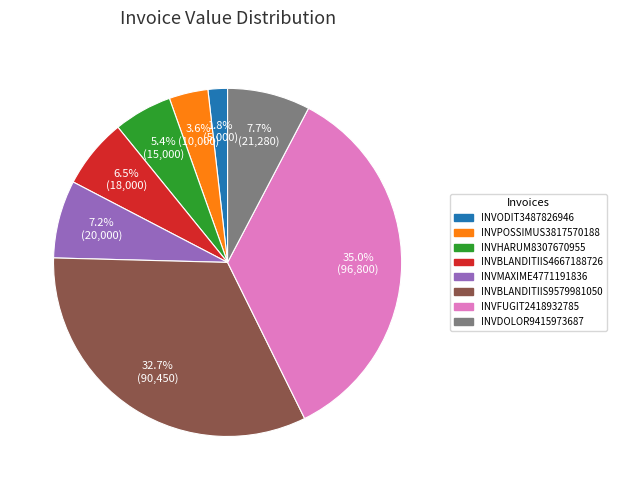

How many slices are in this pie chart?

8